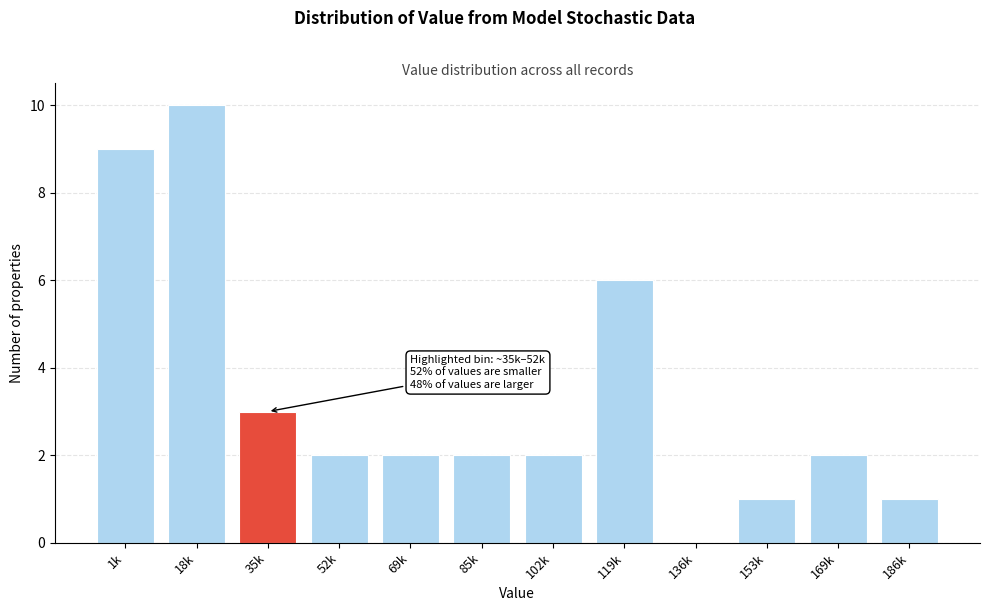

Reading right to left, transcribe all the data shown in this chart.

186k=1	169k=2	153k=1	136k=0	119k=6	102k=2	85k=2	69k=2	52k=2	35k=3	18k=10	1k=9